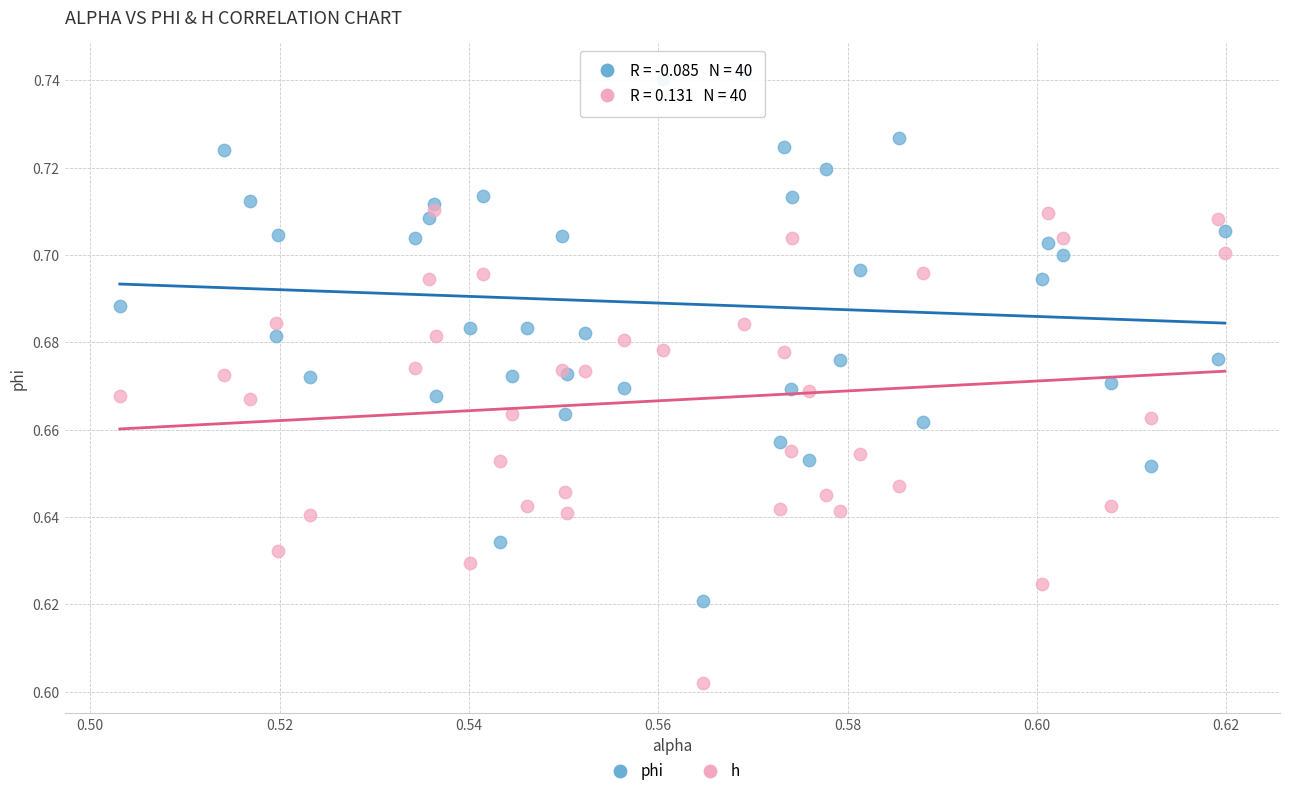

What are all the series names shown in the legend?

phi, h